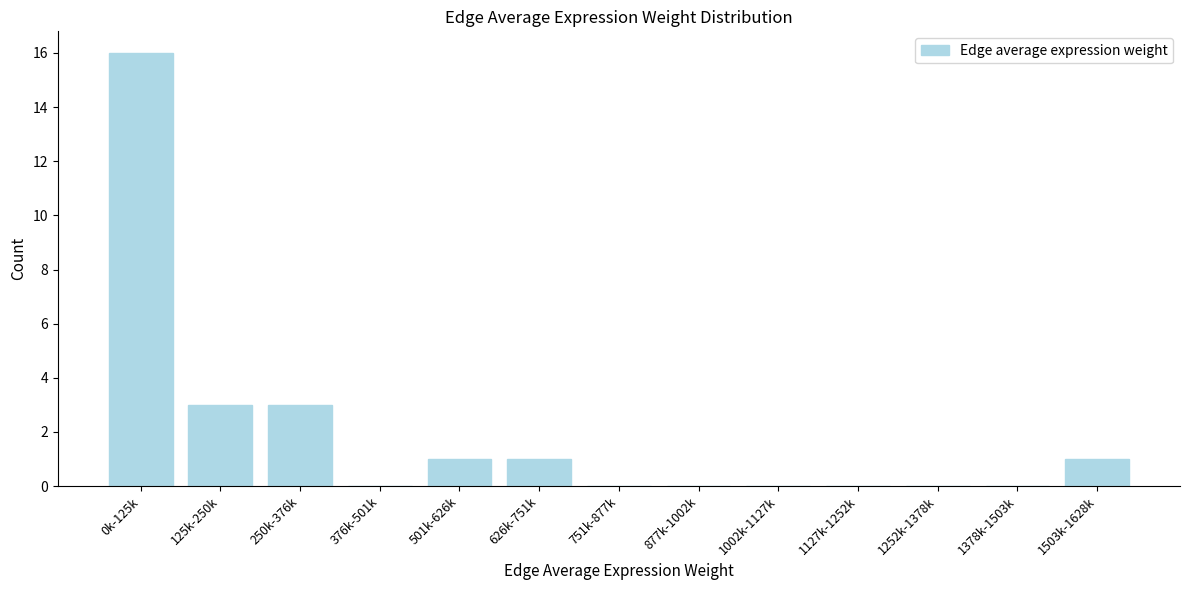

Reading left to right, what are all the values shown in this chart?

0k-125k=16	125k-250k=3	250k-376k=3	376k-501k=0	501k-626k=1	626k-751k=1	751k-877k=0	877k-1002k=0	1002k-1127k=0	1127k-1252k=0	1252k-1378k=0	1378k-1503k=0	1503k-1628k=1